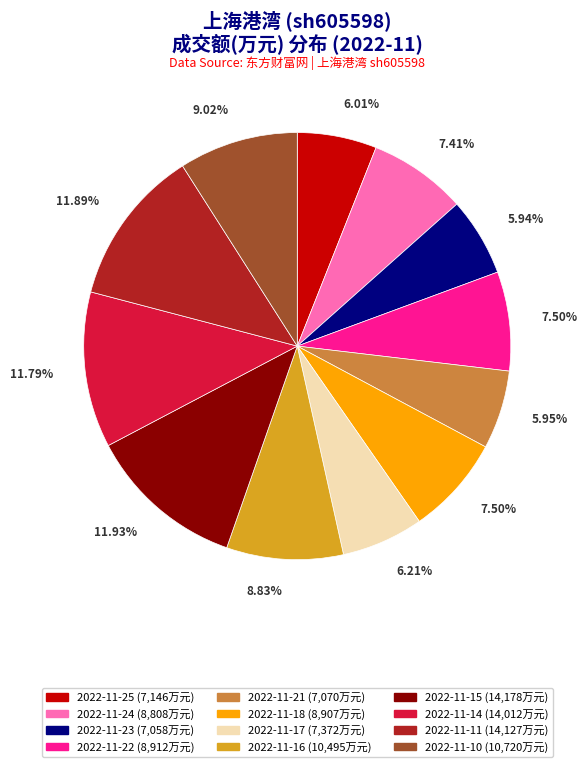

To the nearest percent, what is the difference between the largest and smallest slice percentages?

6%